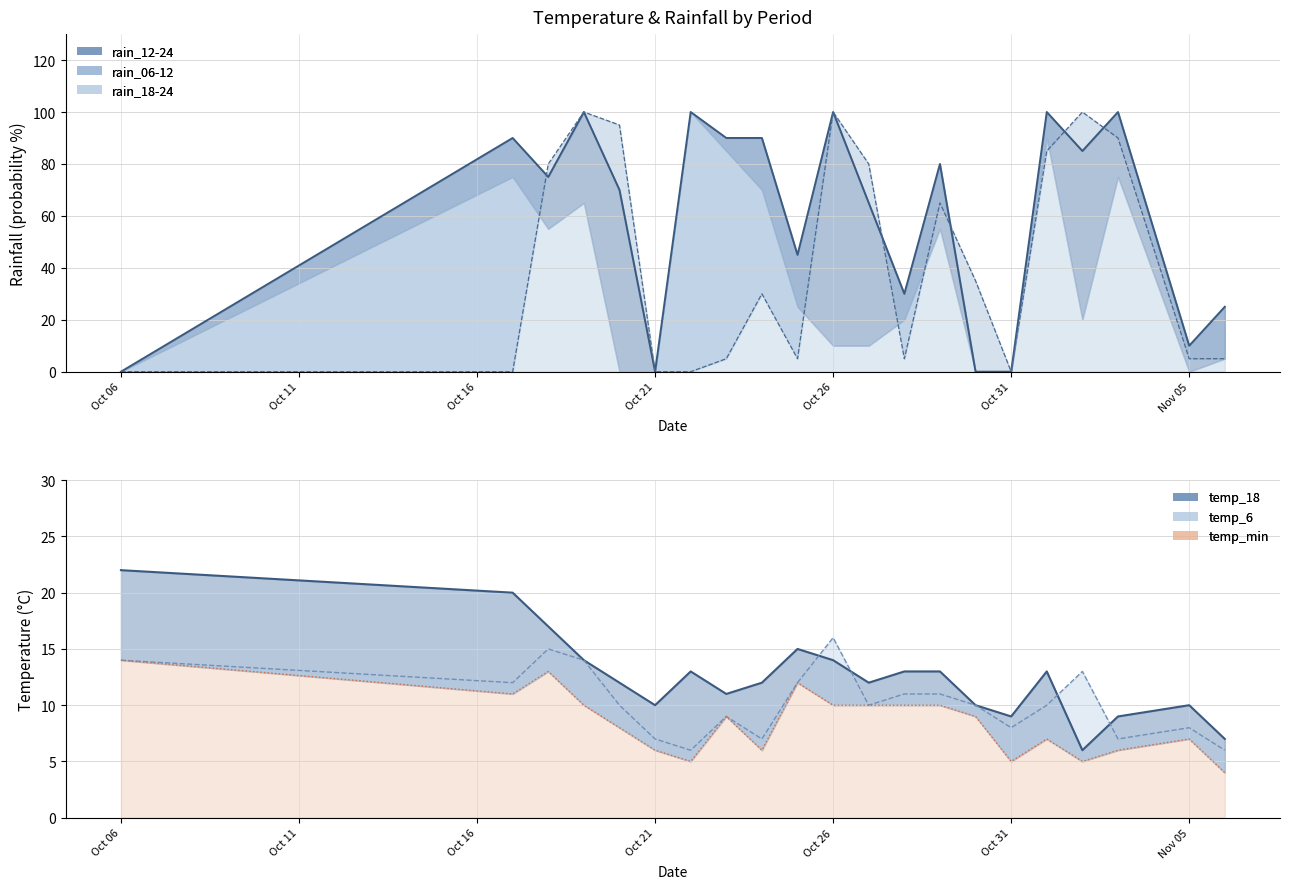

True or false: temp_6 and rain_06-12 intersect in this chart.

True